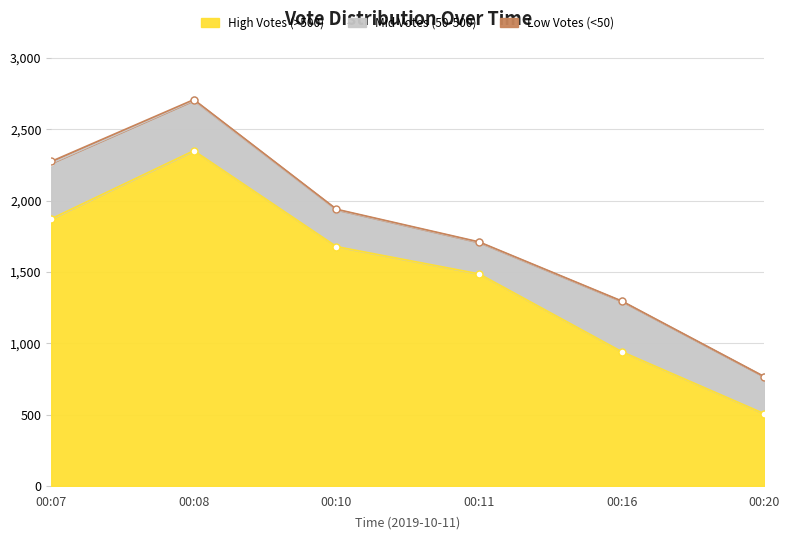

Is it true that Mid Votes (50-500) equals 316 at 00:11?

False